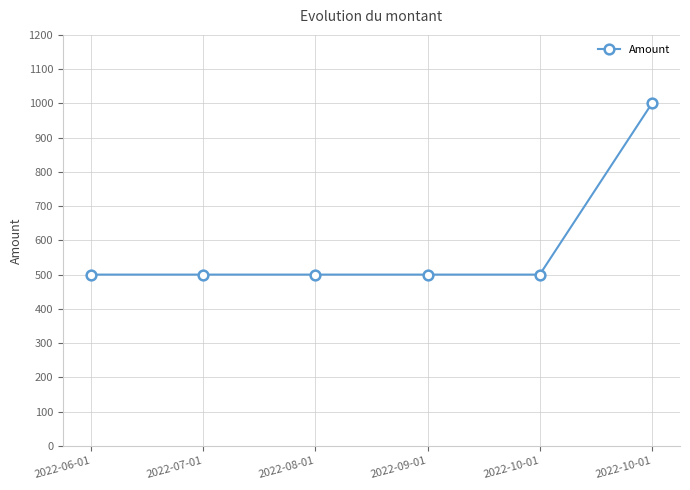

Rank the categories by value from lowest to highest.

2022-06-01, 2022-07-01, 2022-08-01, 2022-09-01, 2022-10-01, 2022-10-01